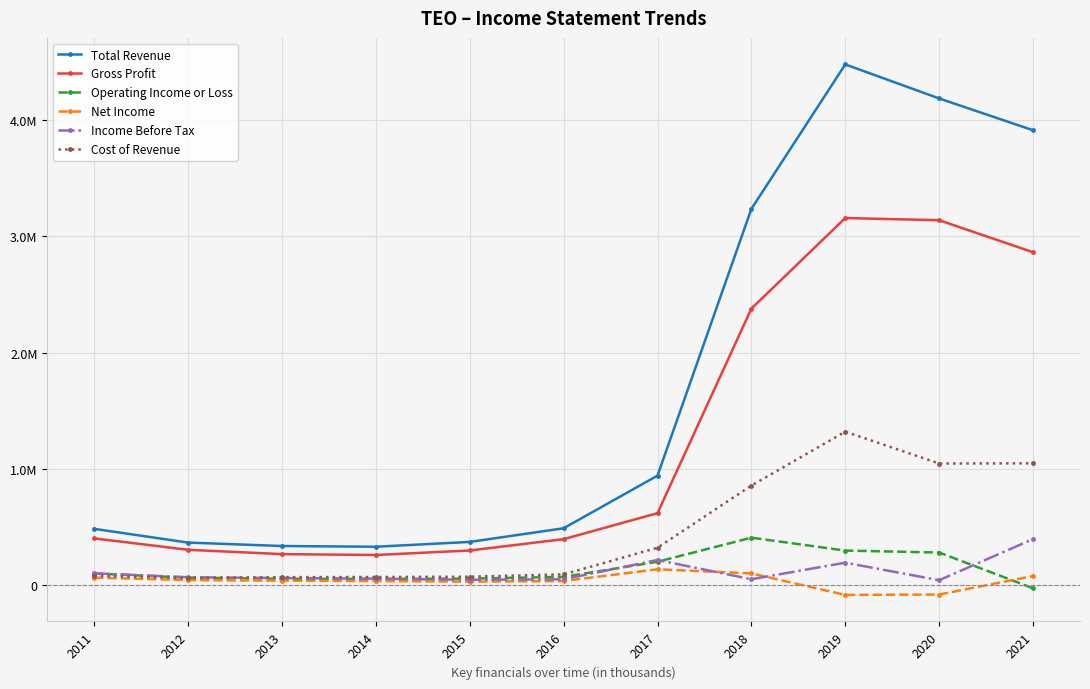

Reading right to left, extract all data points from this chart.

Total Revenue: 2021=3910300	2020=4183600	2019=4476100	2018=3234400	2017=942300	2016=490000	2015=372600	2014=331200	2013=337500	2012=366900	2011=485100
Gross Profit: 2021=2862200	2020=3137200	2019=3156100	2018=2377500	2017=619700	2016=396400	2015=299100	2014=260300	2013=267800	2012=304900	2011=402900
Operating Income or Loss: 2021=-25600	2020=281500	2019=298300	2018=409100	2017=202300	2016=72100	2015=57200	2014=54000	2013=55800	2012=65600	2011=101000
Net Income: 2021=79600	2020=-79300	2019=-83000	2018=101900	2017=137600	2016=36500	2015=31300	2014=36400	2013=39500	2012=44400	2011=65800
Income Before Tax: 2021=397500	2020=43700	2019=194200	2018=51900	2017=217400	2016=51500	2015=47100	2014=56500	2013=62300	2012=69300	2011=103100
Cost of Revenue: 2021=1048100	2020=1046400	2019=1320000	2018=856900	2017=322600	2016=93700	2015=73500	2014=71000	2013=69700	2012=62000	2011=82100